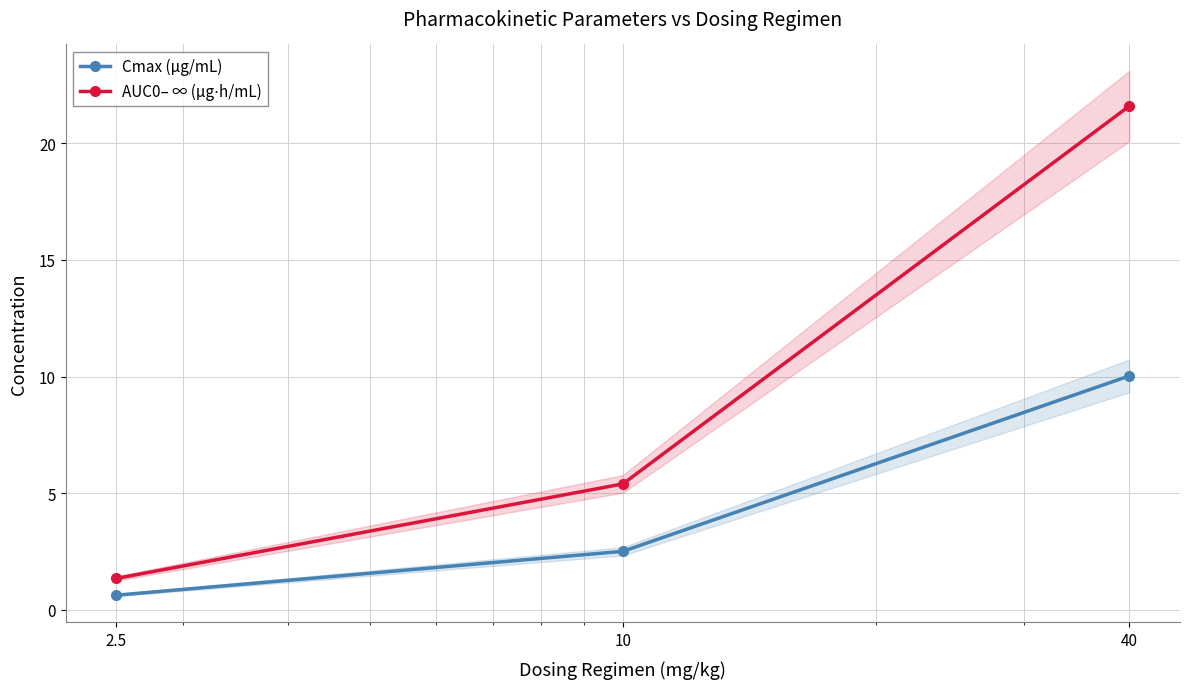

At which category is the sum across all series the highest?

40